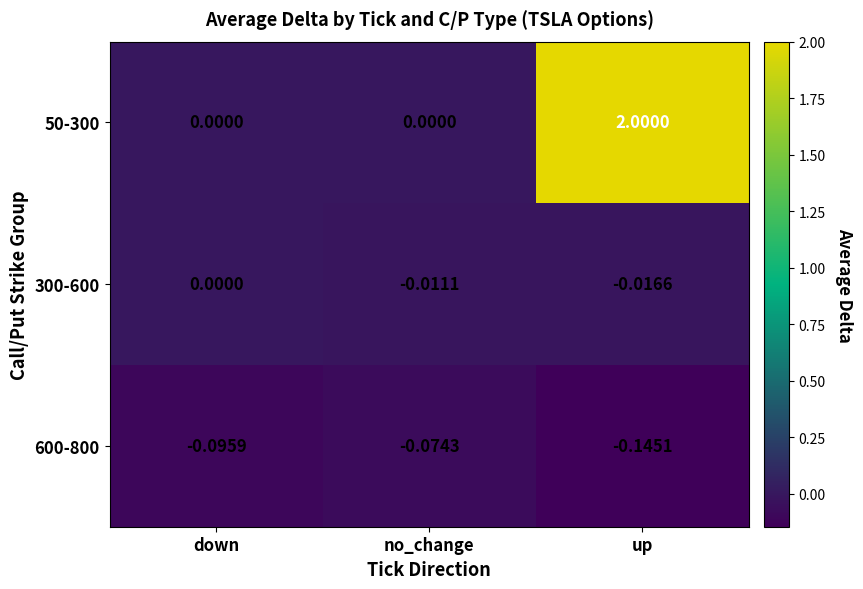

Rank the categories by 300-600 value from lowest to highest.

up, no_change, down